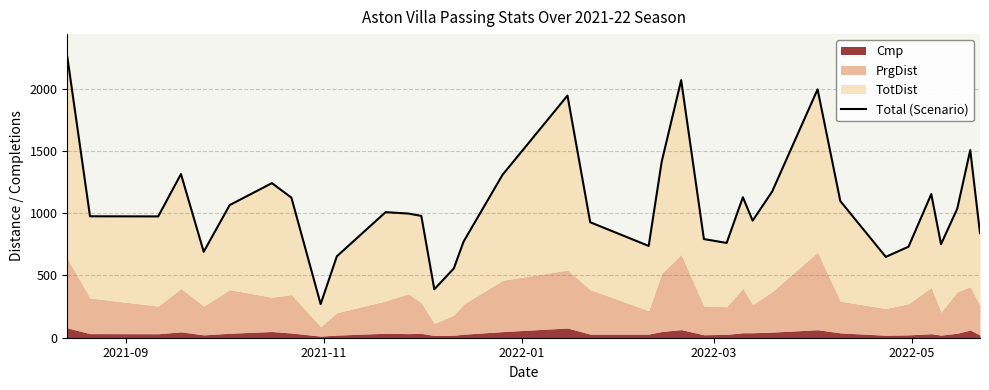

How many lines are shown in the chart?

1